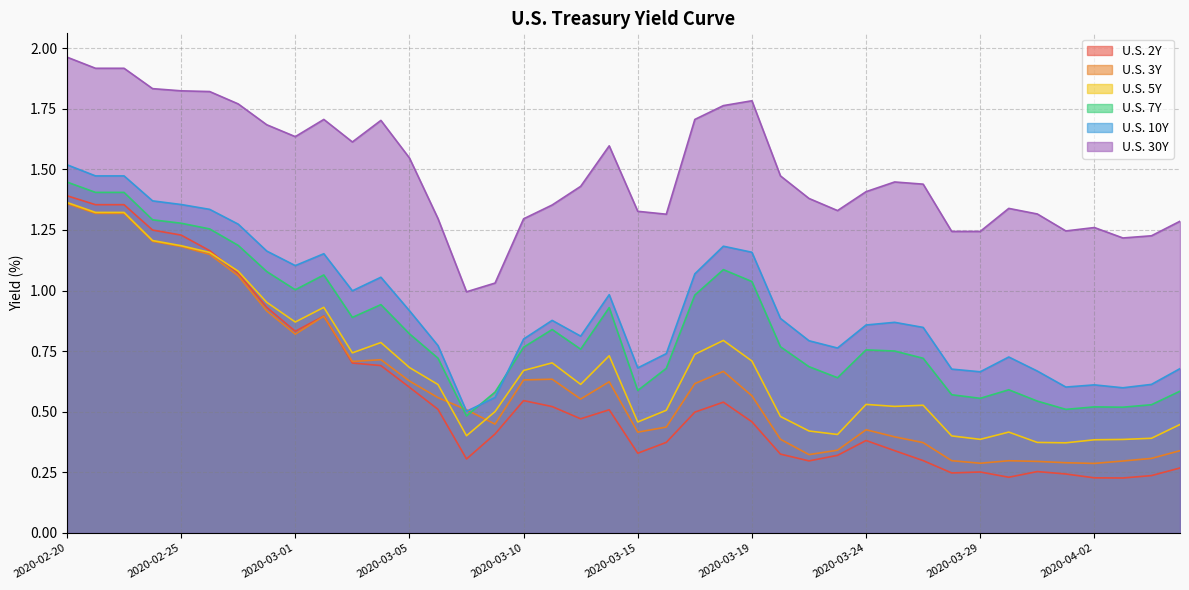

Reading right to left, what are all the values shown in this chart?

U.S. 2Y: 2020-04-06=0.3	2020-04-05=0.2	2020-04-03=0.2	2020-04-02=0.2	2020-04-01=0.2	2020-03-31=0.3	2020-03-30=0.2	2020-03-29=0.3	2020-03-27=0.2	2020-03-26=0.3	2020-03-25=0.3	2020-03-24=0.4	2020-03-23=0.3	2020-03-22=0.3	2020-03-20=0.3	2020-03-19=0.5	2020-03-18=0.5	2020-03-17=0.5	2020-03-16=0.4	2020-03-15=0.3	2020-03-13=0.5	2020-03-12=0.5	2020-03-11=0.5	2020-03-10=0.5	2020-03-09=0.4	2020-03-08=0.3	2020-03-06=0.5	2020-03-05=0.6	2020-03-04=0.7	2020-03-03=0.7	2020-03-02=0.9	2020-03-01=0.8	2020-02-28=0.9	2020-02-27=1.1	2020-02-26=1.2	2020-02-25=1.2	2020-02-24=1.2	2020-02-23=1.4	2020-02-21=1.4	2020-02-20=1.4
U.S. 3Y: 2020-04-06=0.3	2020-04-05=0.3	2020-04-03=0.3	2020-04-02=0.3	2020-04-01=0.3	2020-03-31=0.3	2020-03-30=0.3	2020-03-29=0.3	2020-03-27=0.3	2020-03-26=0.4	2020-03-25=0.4	2020-03-24=0.4	2020-03-23=0.3	2020-03-22=0.3	2020-03-20=0.4	2020-03-19=0.6	2020-03-18=0.7	2020-03-17=0.6	2020-03-16=0.4	2020-03-15=0.4	2020-03-13=0.6	2020-03-12=0.6	2020-03-11=0.6	2020-03-10=0.6	2020-03-09=0.4	2020-03-08=0.5	2020-03-06=0.6	2020-03-05=0.6	2020-03-04=0.7	2020-03-03=0.7	2020-03-02=0.9	2020-03-01=0.8	2020-02-28=0.9	2020-02-27=1.1	2020-02-26=1.1	2020-02-25=1.2	2020-02-24=1.2	2020-02-23=1.3	2020-02-21=1.3	2020-02-20=1.4
U.S. 5Y: 2020-04-06=0.4	2020-04-05=0.4	2020-04-03=0.4	2020-04-02=0.4	2020-04-01=0.4	2020-03-31=0.4	2020-03-30=0.4	2020-03-29=0.4	2020-03-27=0.4	2020-03-26=0.5	2020-03-25=0.5	2020-03-24=0.5	2020-03-23=0.4	2020-03-22=0.4	2020-03-20=0.5	2020-03-19=0.7	2020-03-18=0.8	2020-03-17=0.7	2020-03-16=0.5	2020-03-15=0.5	2020-03-13=0.7	2020-03-12=0.6	2020-03-11=0.7	2020-03-10=0.7	2020-03-09=0.5	2020-03-08=0.4	2020-03-06=0.6	2020-03-05=0.7	2020-03-04=0.8	2020-03-03=0.7	2020-03-02=0.9	2020-03-01=0.9	2020-02-28=1.0	2020-02-27=1.1	2020-02-26=1.2	2020-02-25=1.2	2020-02-24=1.2	2020-02-23=1.3	2020-02-21=1.3	2020-02-20=1.4
U.S. 7Y: 2020-04-06=0.6	2020-04-05=0.5	2020-04-03=0.5	2020-04-02=0.5	2020-04-01=0.5	2020-03-31=0.5	2020-03-30=0.6	2020-03-29=0.6	2020-03-27=0.6	2020-03-26=0.7	2020-03-25=0.8	2020-03-24=0.8	2020-03-23=0.6	2020-03-22=0.7	2020-03-20=0.8	2020-03-19=1.0	2020-03-18=1.1	2020-03-17=1.0	2020-03-16=0.7	2020-03-15=0.6	2020-03-13=0.9	2020-03-12=0.8	2020-03-11=0.8	2020-03-10=0.8	2020-03-09=0.6	2020-03-08=0.5	2020-03-06=0.7	2020-03-05=0.8	2020-03-04=0.9	2020-03-03=0.9	2020-03-02=1.1	2020-03-01=1.0	2020-02-28=1.1	2020-02-27=1.2	2020-02-26=1.3	2020-02-25=1.3	2020-02-24=1.3	2020-02-23=1.4	2020-02-21=1.4	2020-02-20=1.4
U.S. 10Y: 2020-04-06=0.7	2020-04-05=0.6	2020-04-03=0.6	2020-04-02=0.6	2020-04-01=0.6	2020-03-31=0.7	2020-03-30=0.7	2020-03-29=0.7	2020-03-27=0.7	2020-03-26=0.8	2020-03-25=0.9	2020-03-24=0.9	2020-03-23=0.8	2020-03-22=0.8	2020-03-20=0.9	2020-03-19=1.2	2020-03-18=1.2	2020-03-17=1.1	2020-03-16=0.7	2020-03-15=0.7	2020-03-13=1.0	2020-03-12=0.8	2020-03-11=0.9	2020-03-10=0.8	2020-03-09=0.6	2020-03-08=0.5	2020-03-06=0.8	2020-03-05=0.9	2020-03-04=1.1	2020-03-03=1.0	2020-03-02=1.2	2020-03-01=1.1	2020-02-28=1.2	2020-02-27=1.3	2020-02-26=1.3	2020-02-25=1.4	2020-02-24=1.4	2020-02-23=1.5	2020-02-21=1.5	2020-02-20=1.5
U.S. 30Y: 2020-04-06=1.3	2020-04-05=1.2	2020-04-03=1.2	2020-04-02=1.3	2020-04-01=1.2	2020-03-31=1.3	2020-03-30=1.3	2020-03-29=1.2	2020-03-27=1.2	2020-03-26=1.4	2020-03-25=1.4	2020-03-24=1.4	2020-03-23=1.3	2020-03-22=1.4	2020-03-20=1.5	2020-03-19=1.8	2020-03-18=1.8	2020-03-17=1.7	2020-03-16=1.3	2020-03-15=1.3	2020-03-13=1.6	2020-03-12=1.4	2020-03-11=1.4	2020-03-10=1.3	2020-03-09=1.0	2020-03-08=1.0	2020-03-06=1.3	2020-03-05=1.5	2020-03-04=1.7	2020-03-03=1.6	2020-03-02=1.7	2020-03-01=1.6	2020-02-28=1.7	2020-02-27=1.8	2020-02-26=1.8	2020-02-25=1.8	2020-02-24=1.8	2020-02-23=1.9	2020-02-21=1.9	2020-02-20=2.0